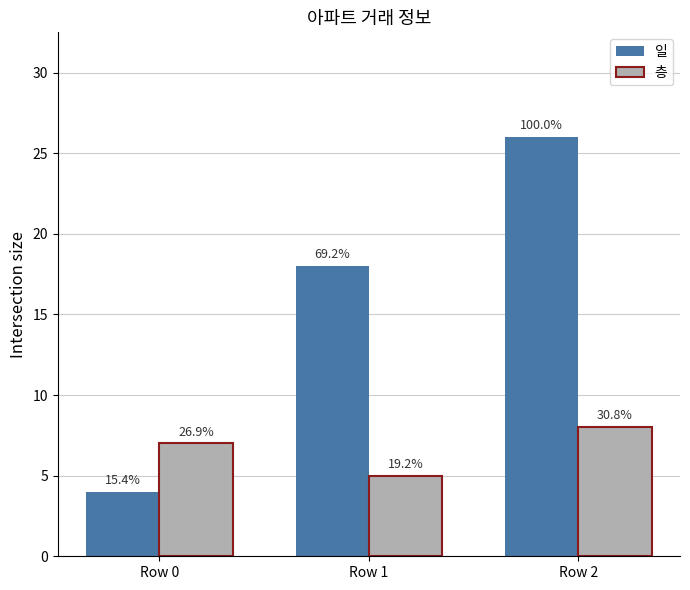

What is the difference between the 층 values at Row 0 and Row 1?

2